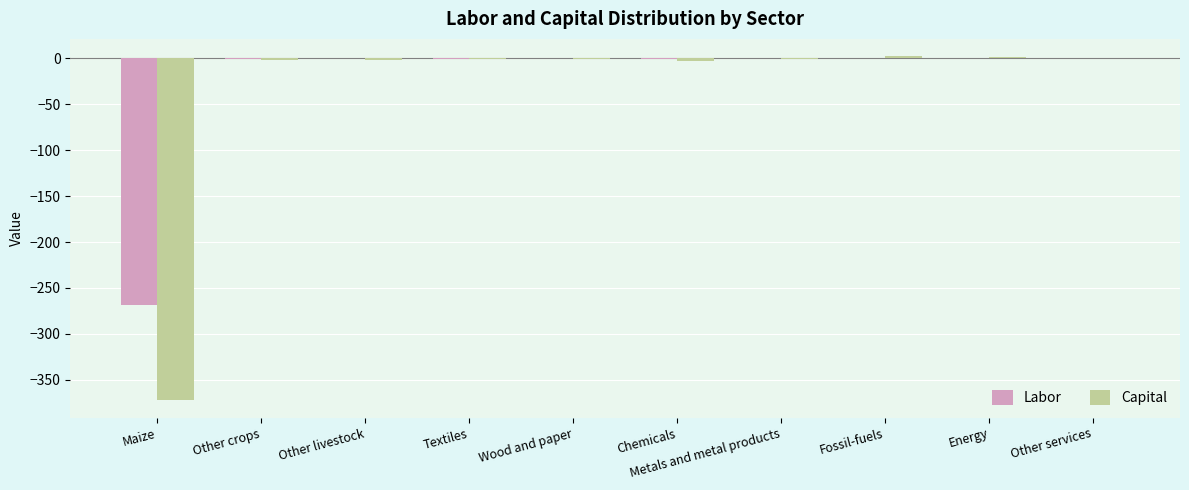

How many groups of bars are there?

10